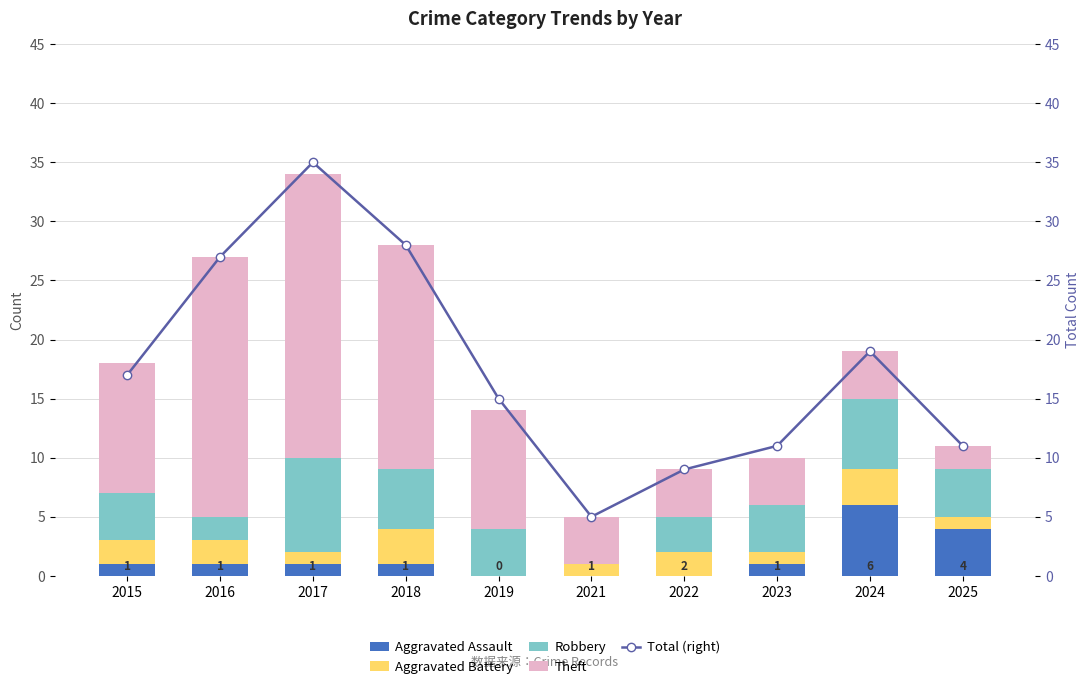

Which series changed the most between 2015 and 2022?

Total (right)